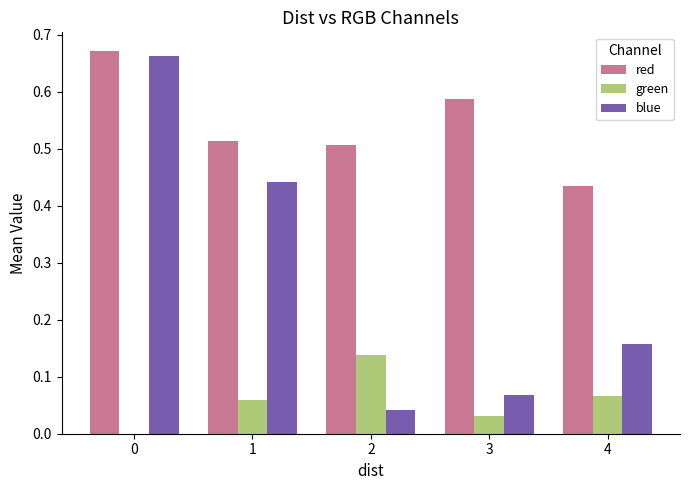

Which series changed the most between 1 and 4?

blue